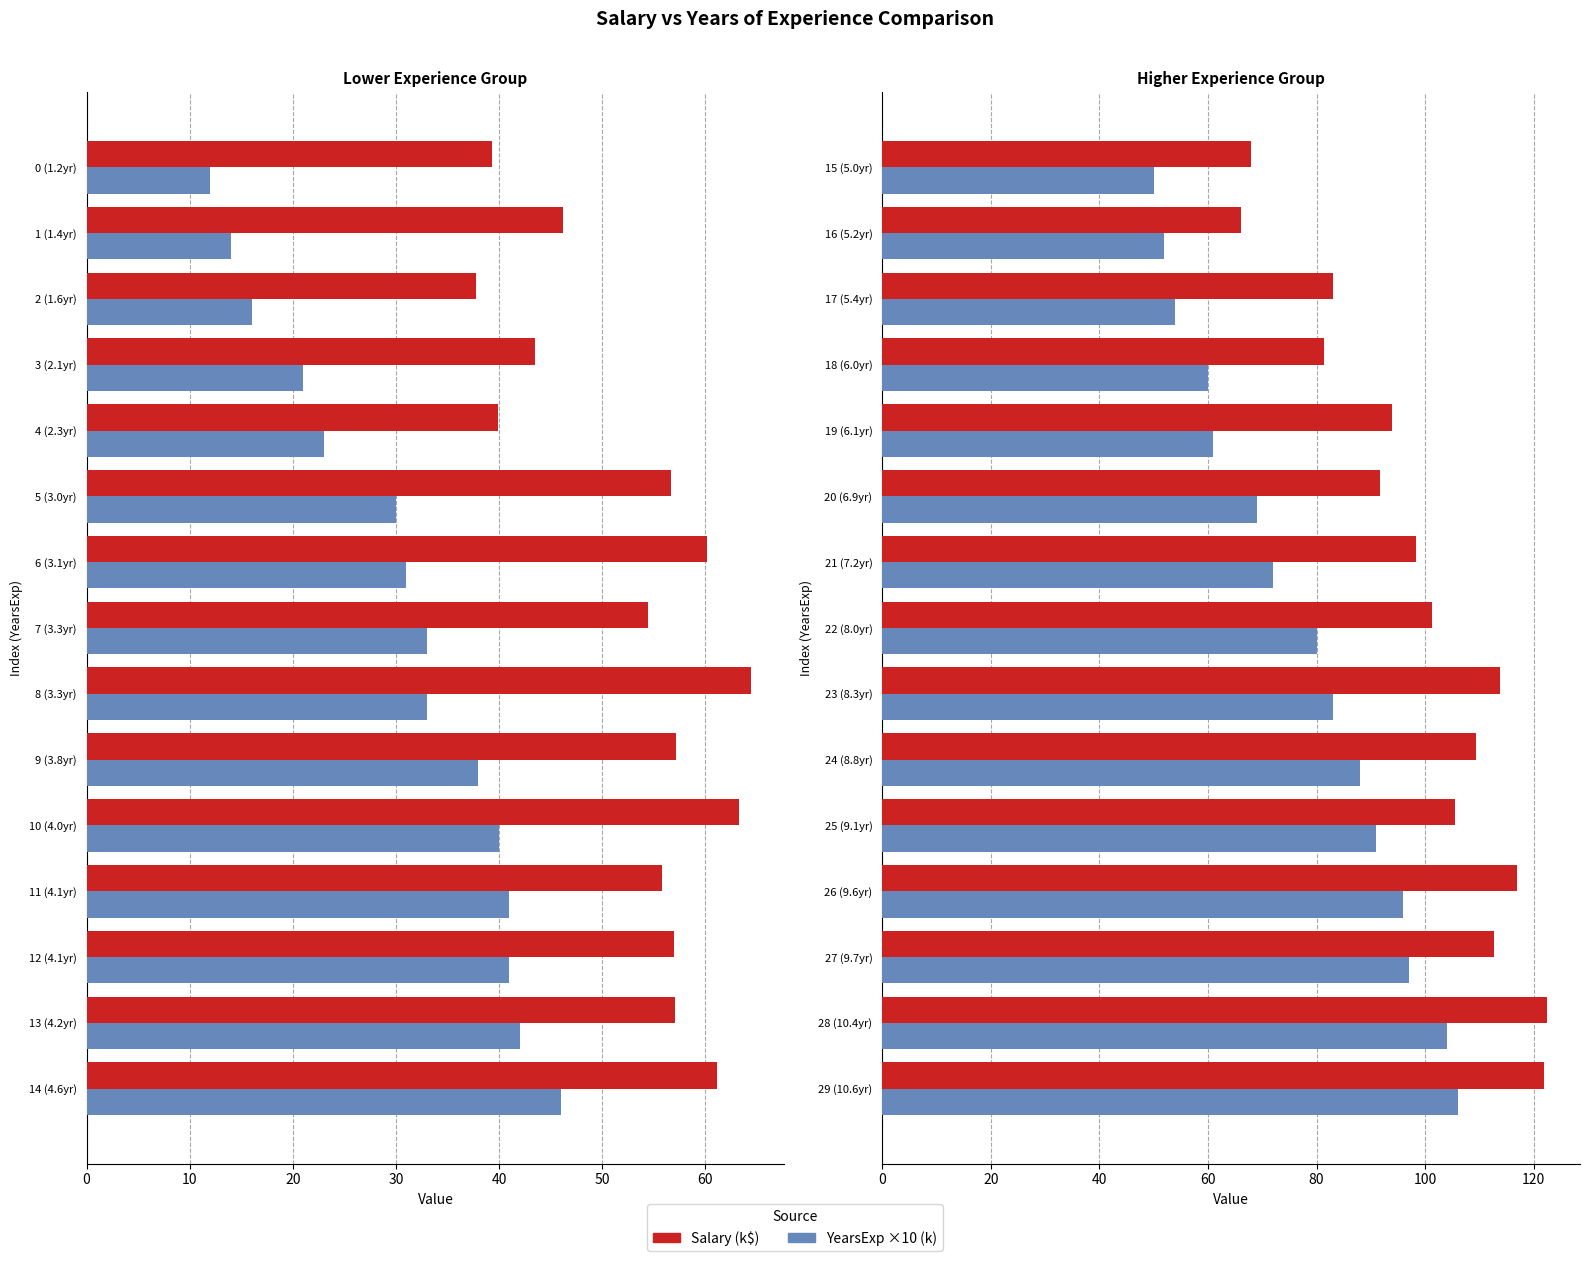

What is the difference between the highest and lowest values at 22 (8.0yr)?

21.3